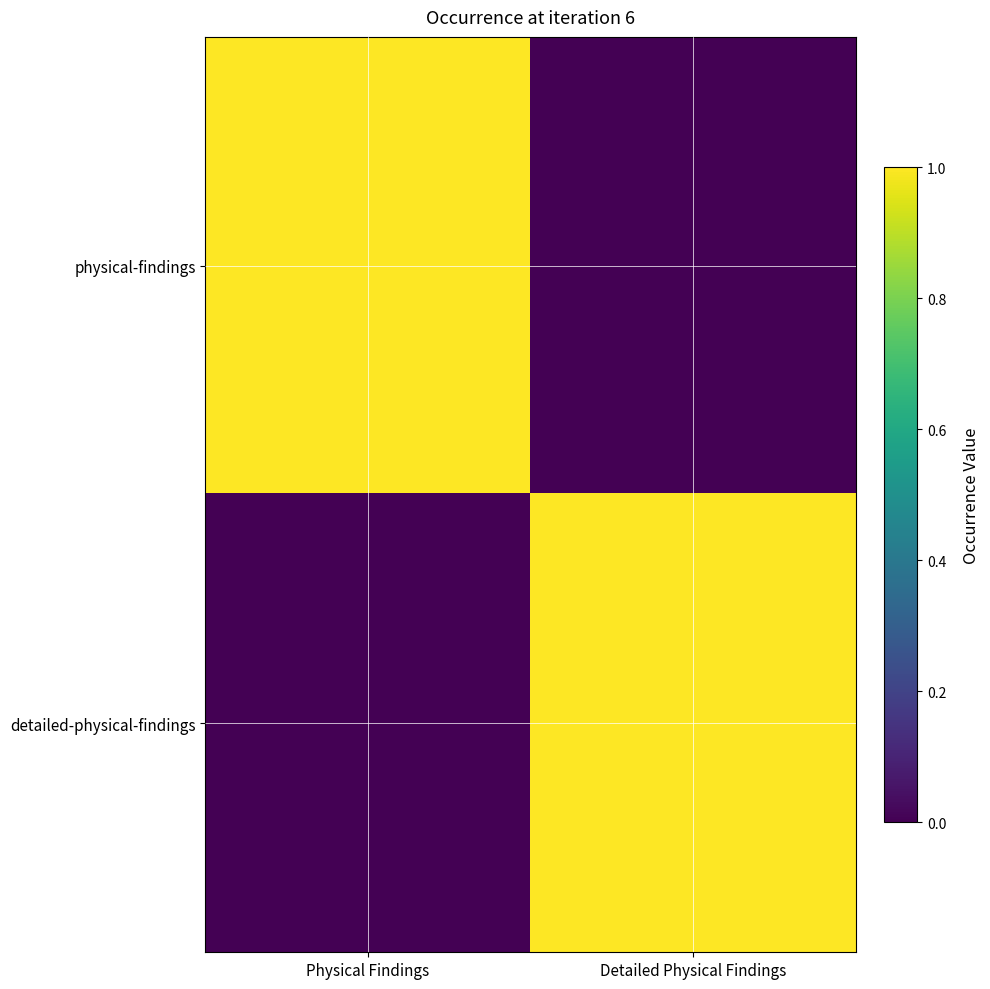

At how many categories does at least one series exceed 0?

2